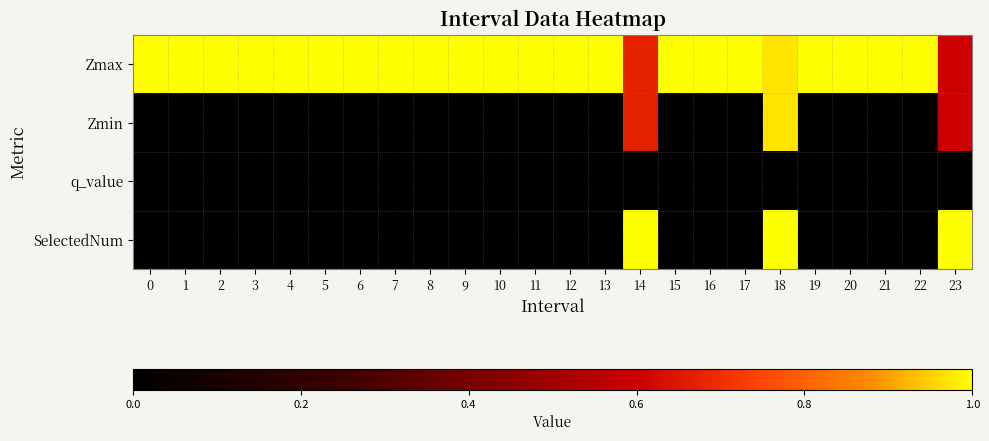

How many distinct data groups are displayed?

4